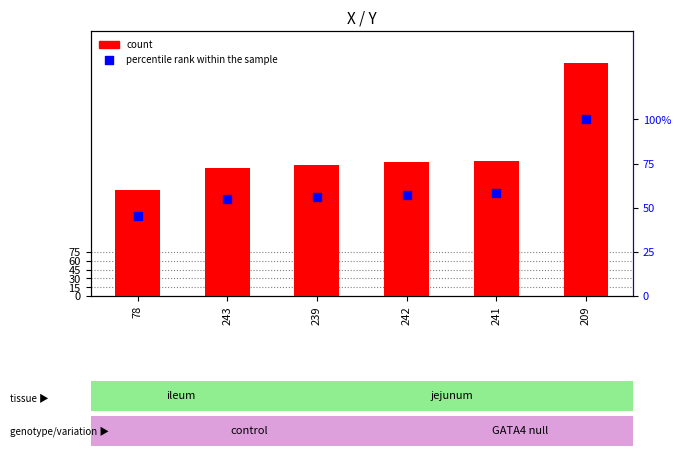

At which category is the sum across all series the highest?

209